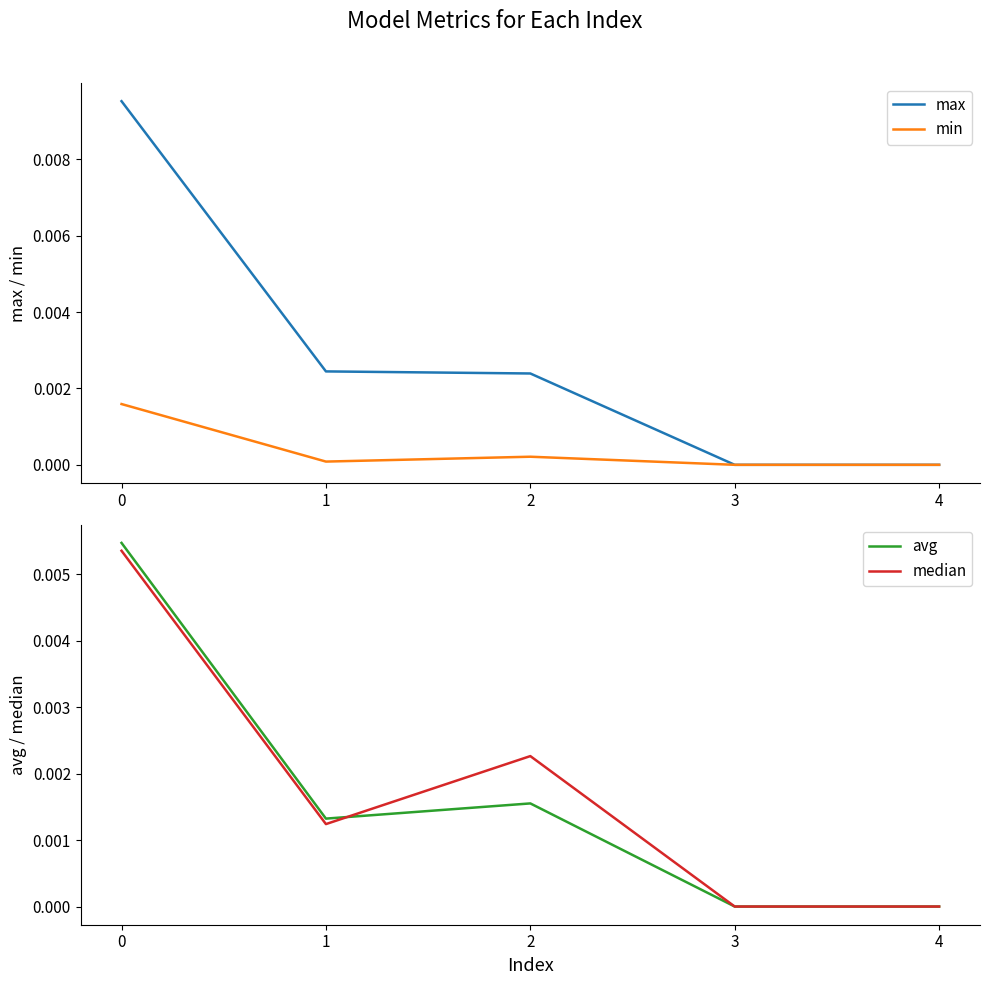

How many series are shown in this chart?

4